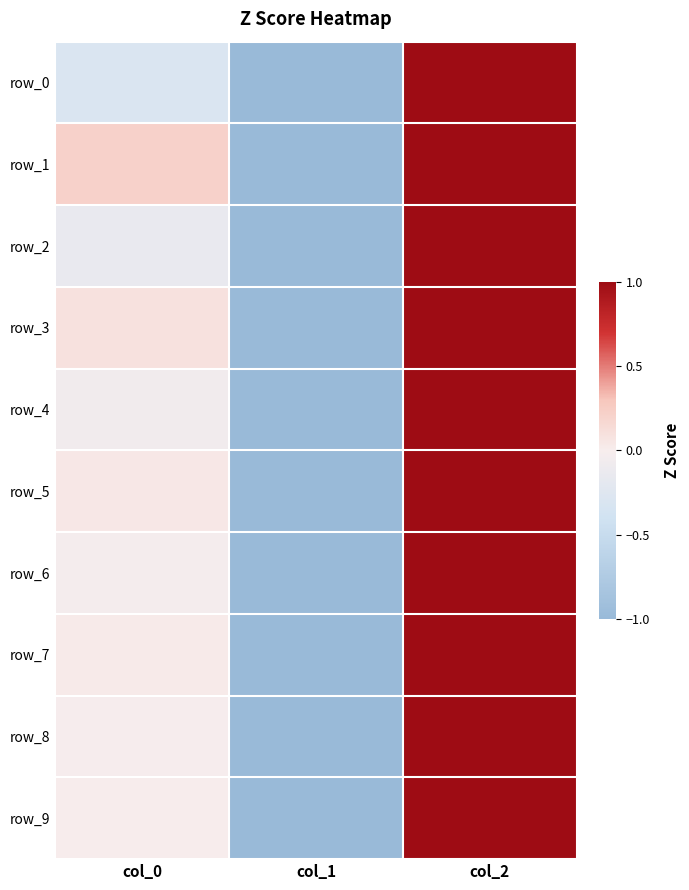

At how many categories does at least one series exceed 0?

2